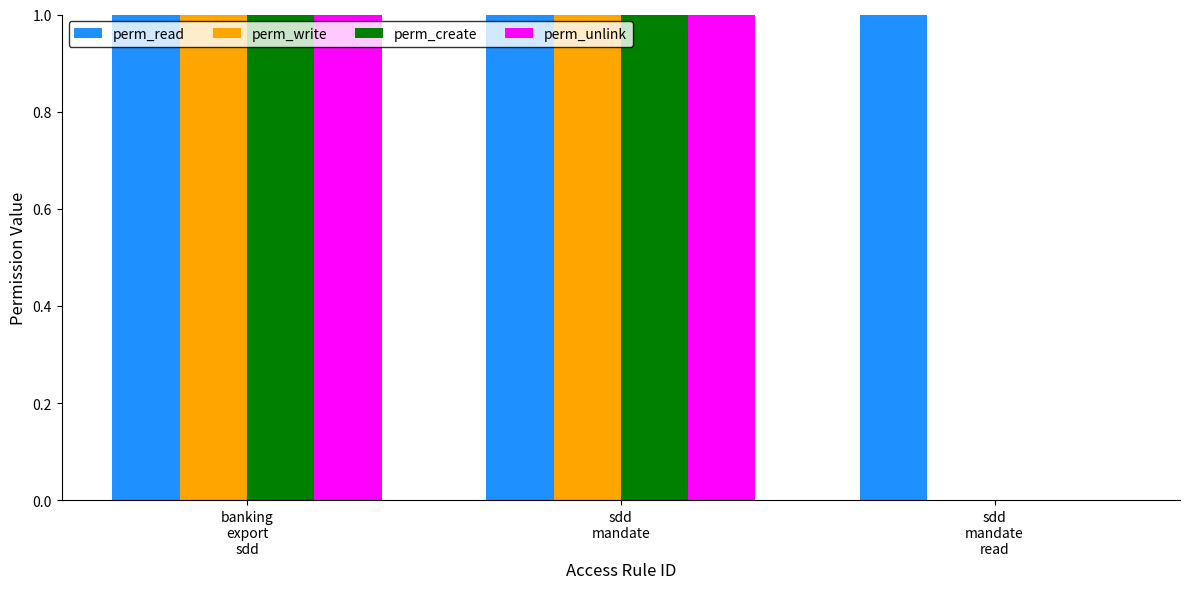

Which series has the largest total across all categories?

perm_read